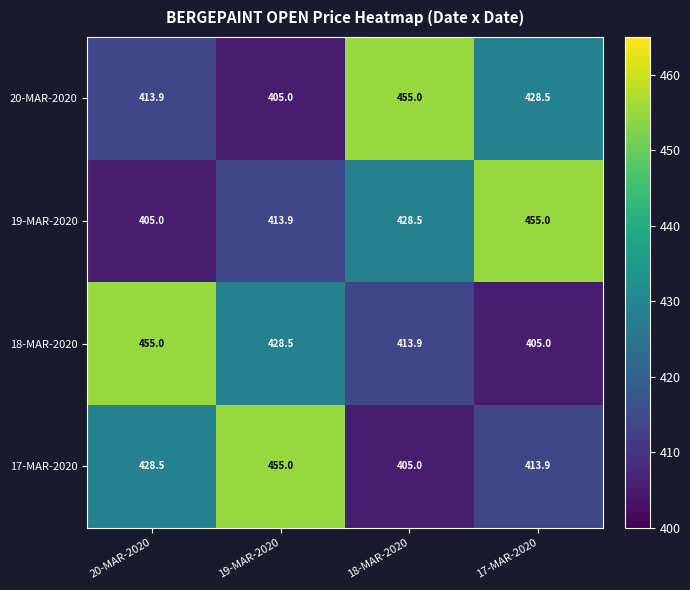

Reading left to right, list all the values displayed in this chart.

20-MAR-2020: 20-MAR-2020=413.9	19-MAR-2020=405.0	18-MAR-2020=455.0	17-MAR-2020=428.5
19-MAR-2020: 20-MAR-2020=405.0	19-MAR-2020=413.9	18-MAR-2020=428.5	17-MAR-2020=455.0
18-MAR-2020: 20-MAR-2020=455.0	19-MAR-2020=428.5	18-MAR-2020=413.9	17-MAR-2020=405.0
17-MAR-2020: 20-MAR-2020=428.5	19-MAR-2020=455.0	18-MAR-2020=405.0	17-MAR-2020=413.9